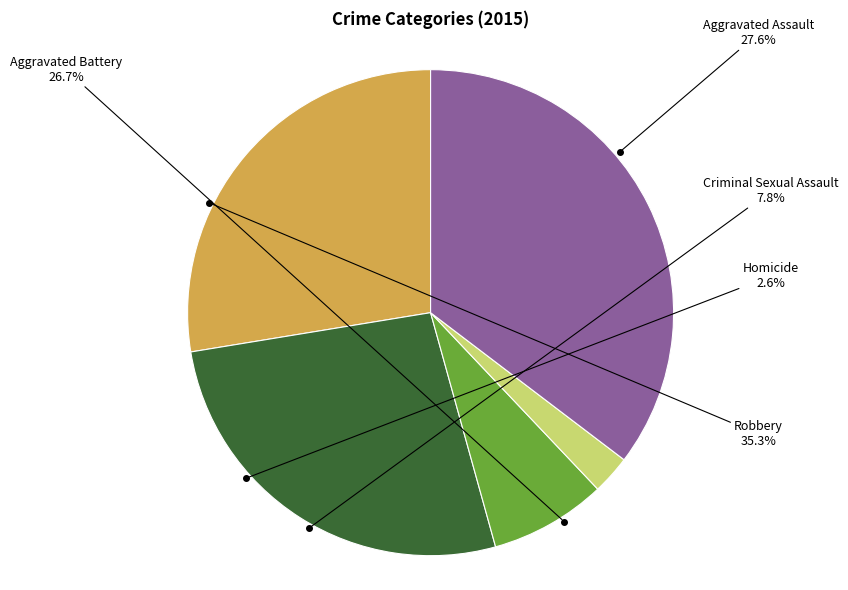

Is there a majority slice in this chart?

No